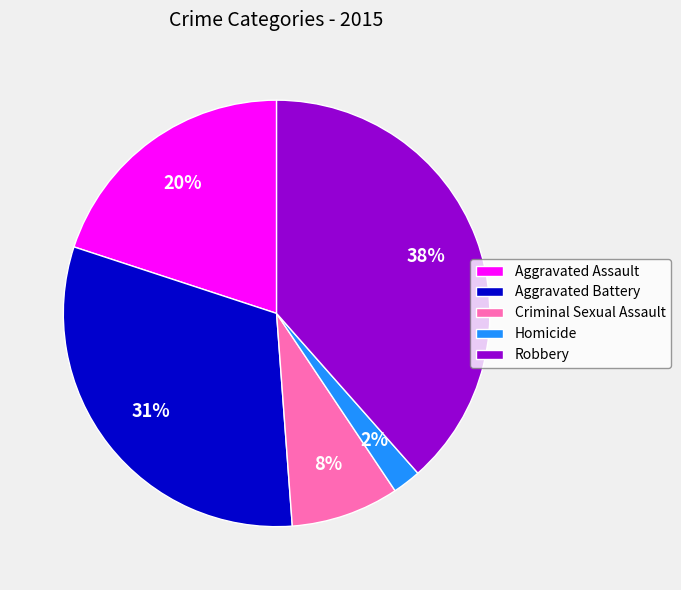

Which category has the biggest portion of the pie?

Robbery